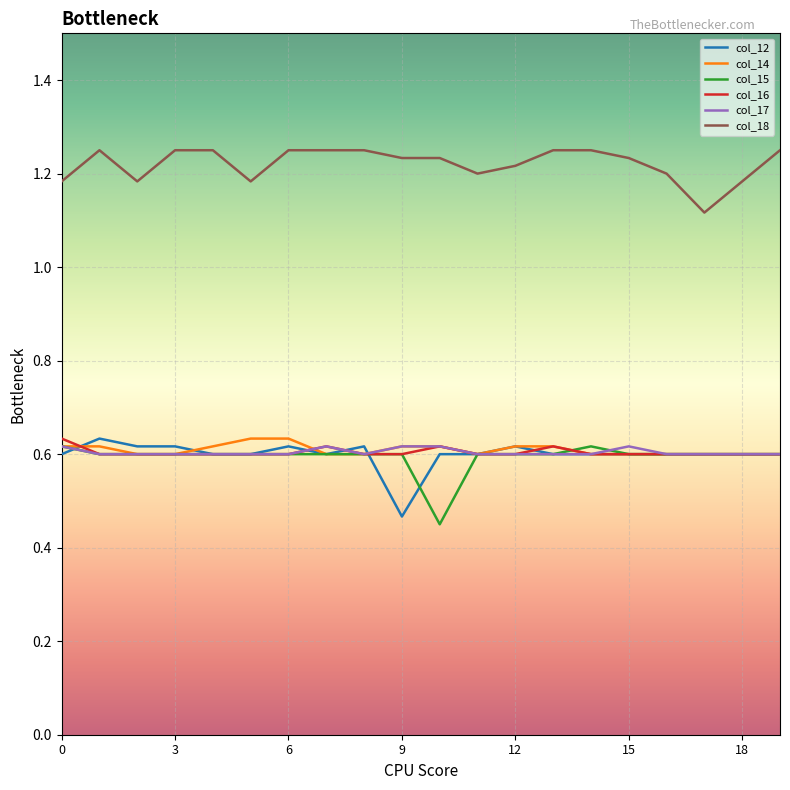

True or false: col_14 and col_18 intersect in this chart.

False